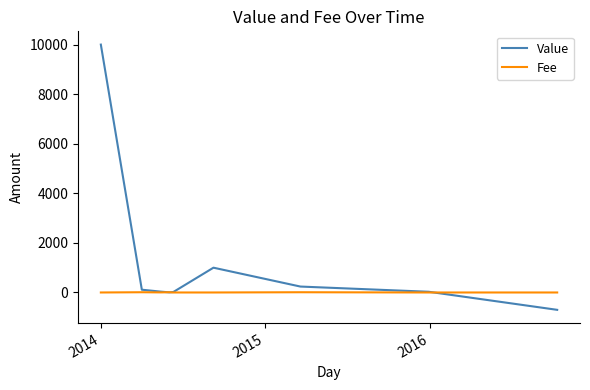

What is the greatest value displayed?

10000.0